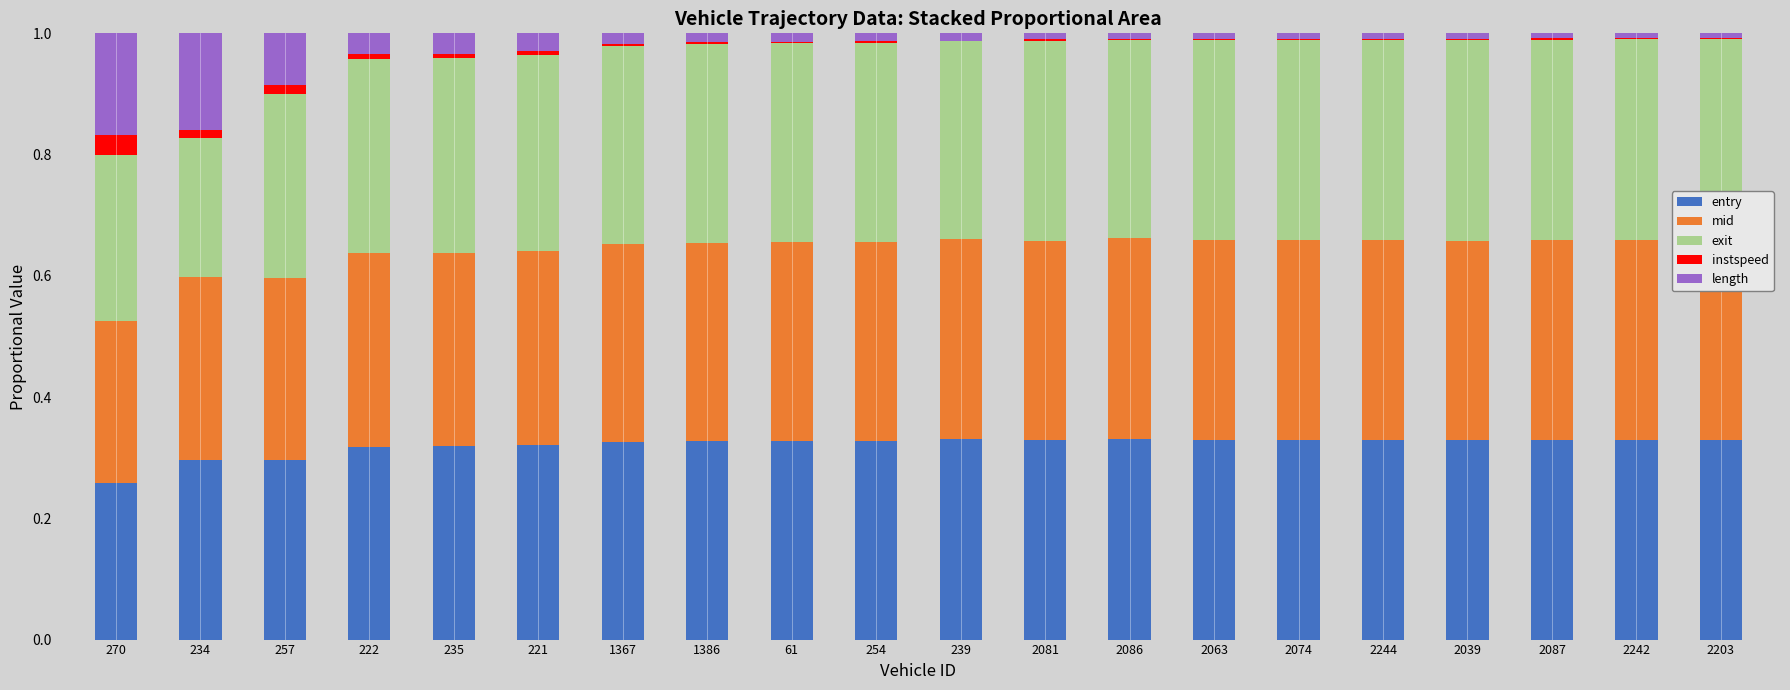

What are all the series names shown in the legend?

entry, mid, exit, instspeed, length